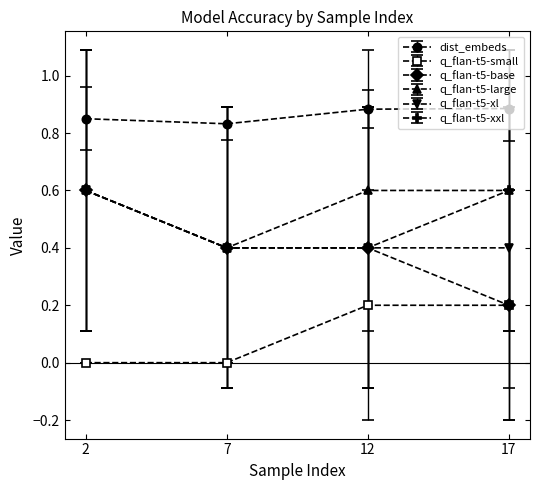

At which category does dist_embeds reach its first local valley?

7